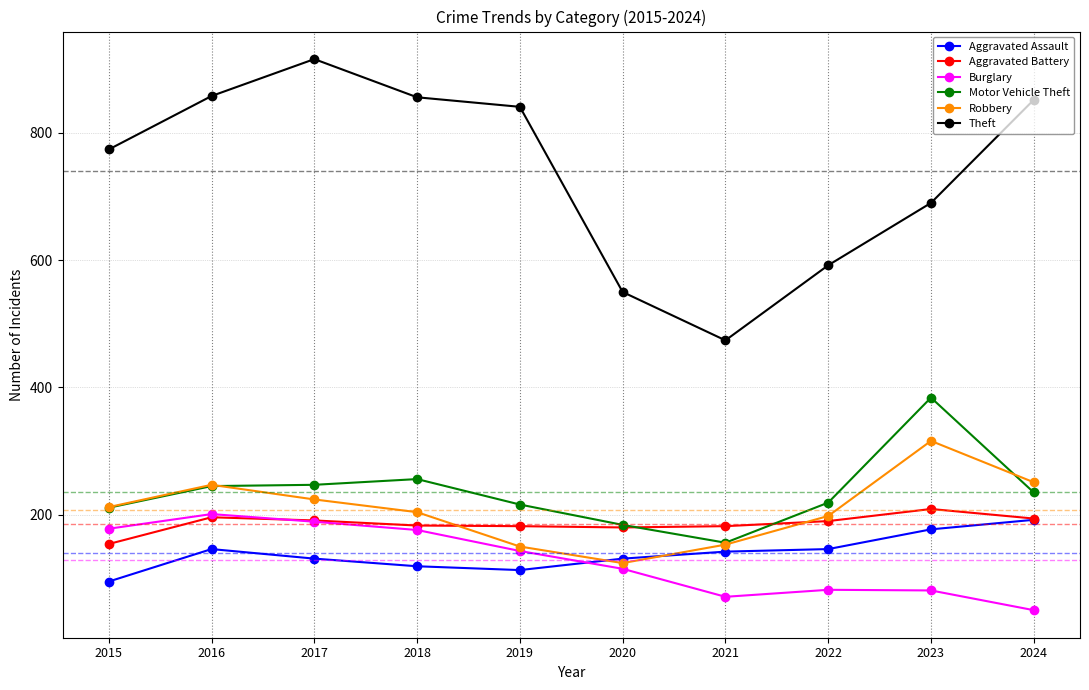

How many lines are shown in the chart?

6